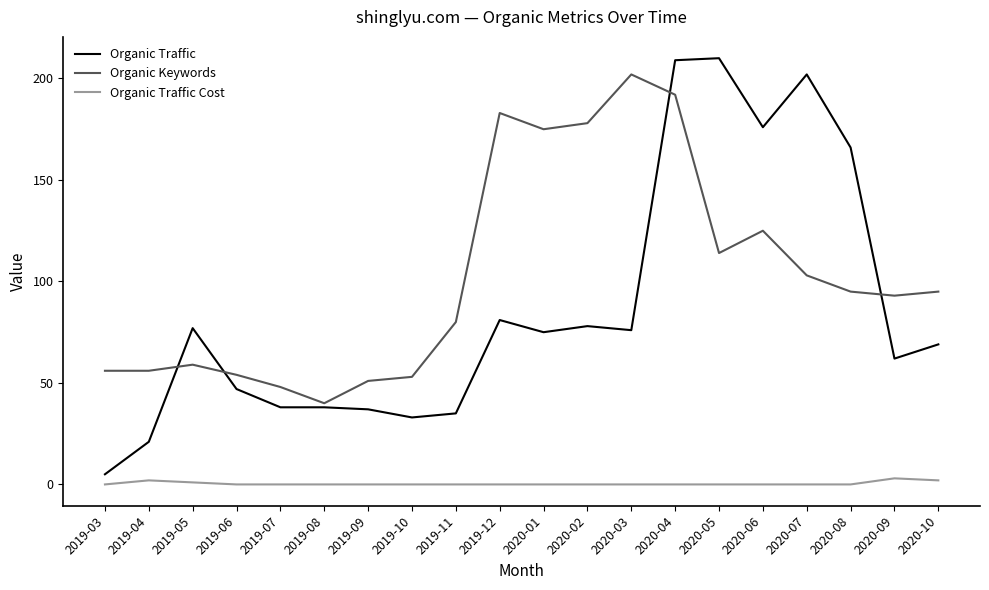

What is the lowest value of the Organic Traffic series?

5